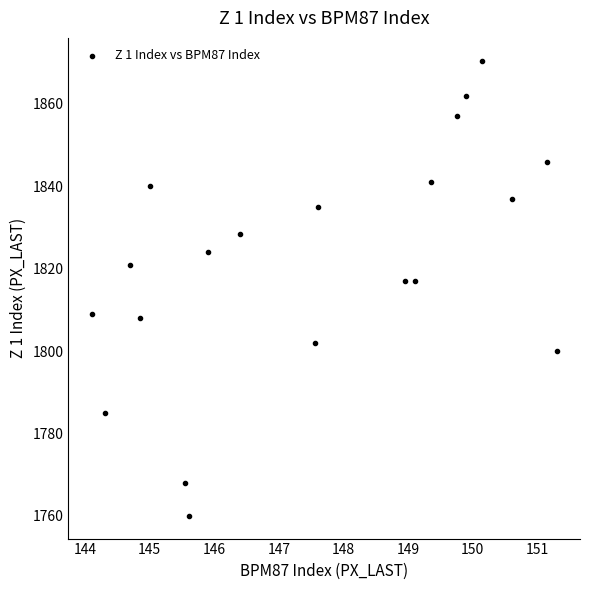

What is the range of Y values (max minus min)?

110.5